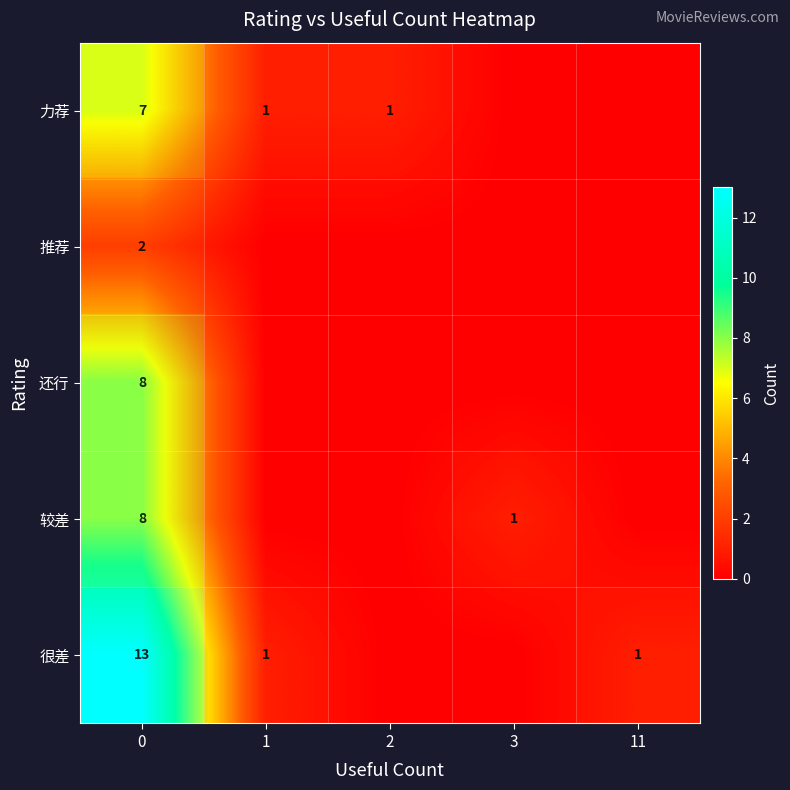

The 力荐 series shows 1 at 2. True or false?

True